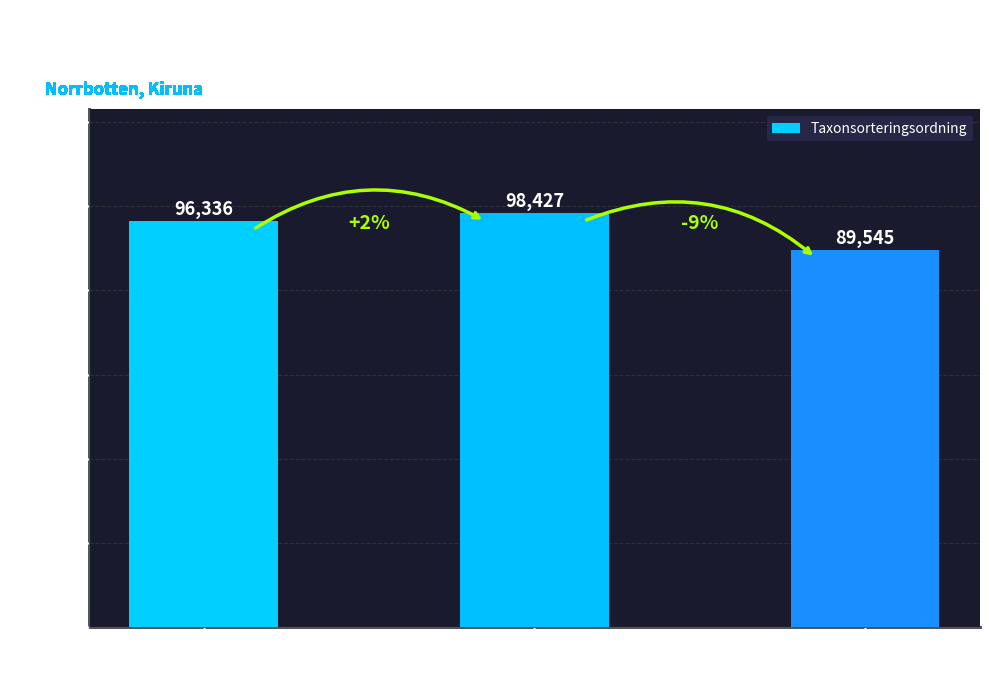

The value at 91838564
(Brudsporre) is 31610. True or false?

False